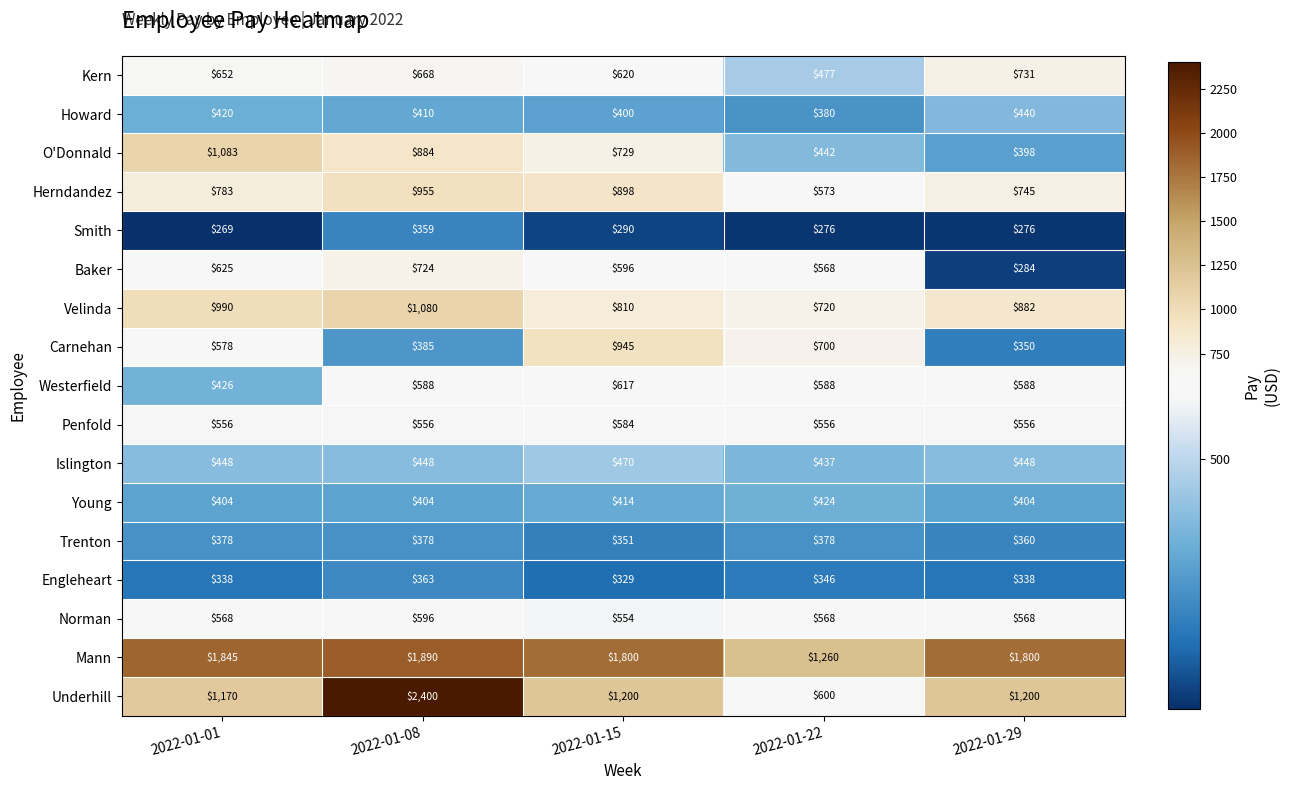

At which category is the sum across all series the highest?

2022-01-08